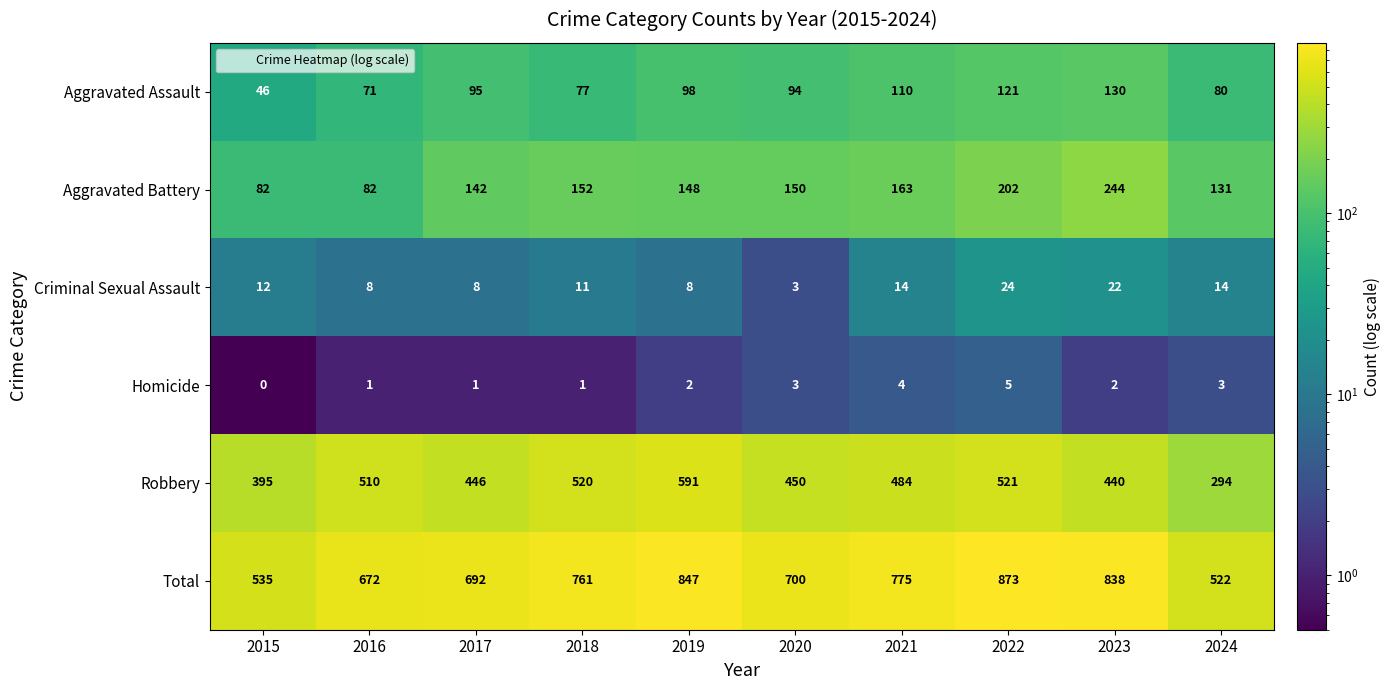

What is the total value across all series at 2018?

1522